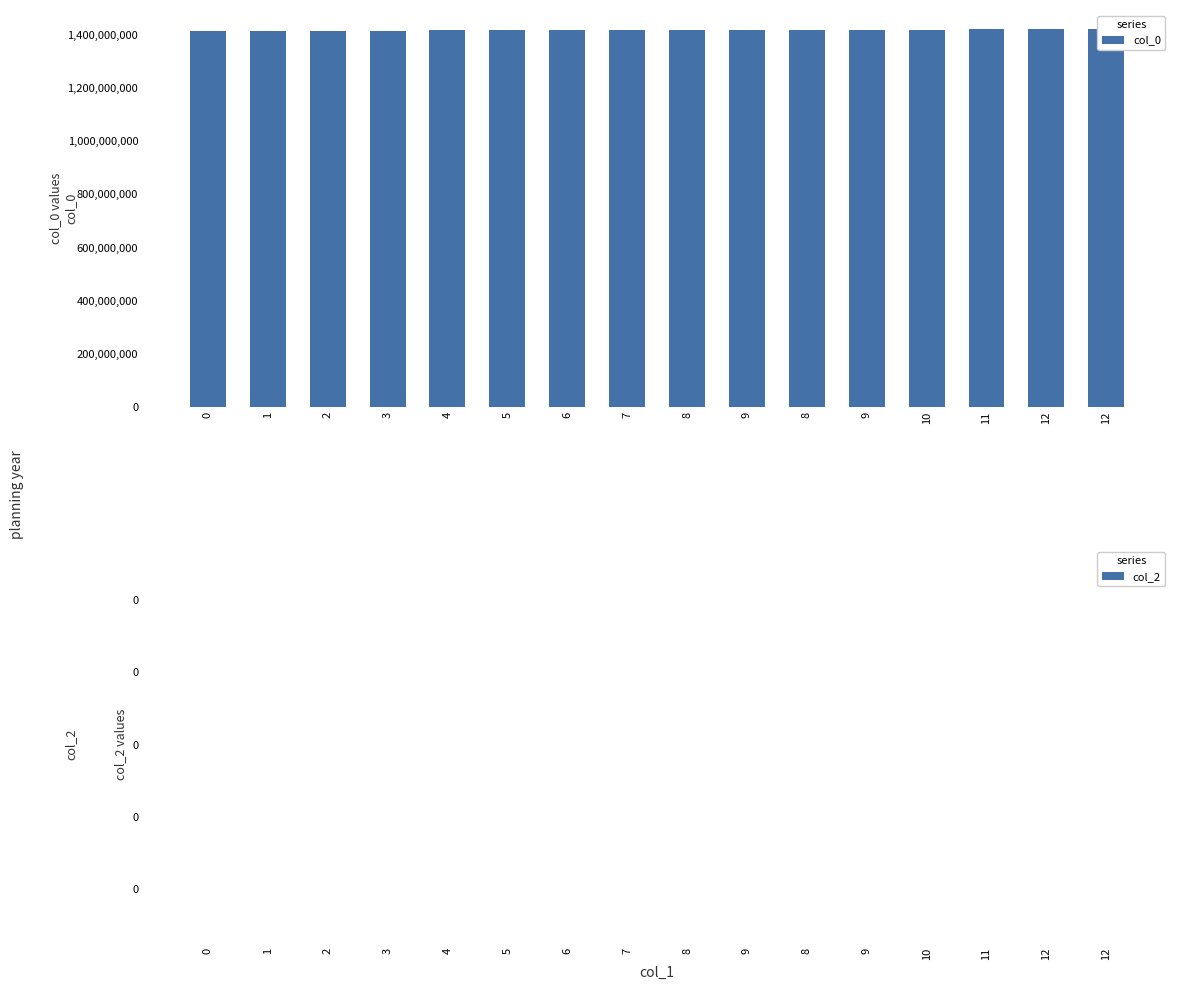

What is the difference between the maximum and minimum values in the col_0 series?

9074548